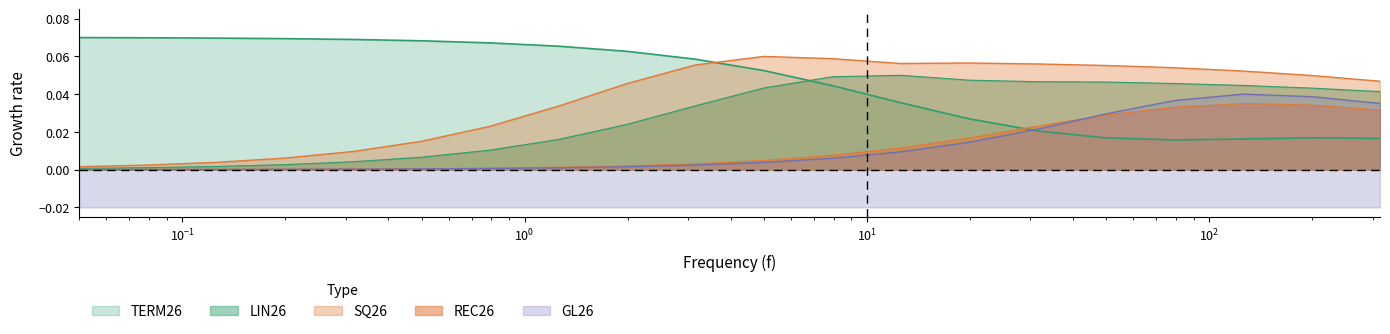

Count the TERM26 values in the range 0 to 1.

20